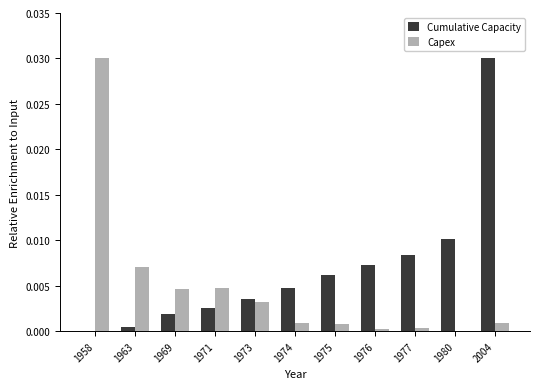

Which category has the highest value in the Capex series?

1958